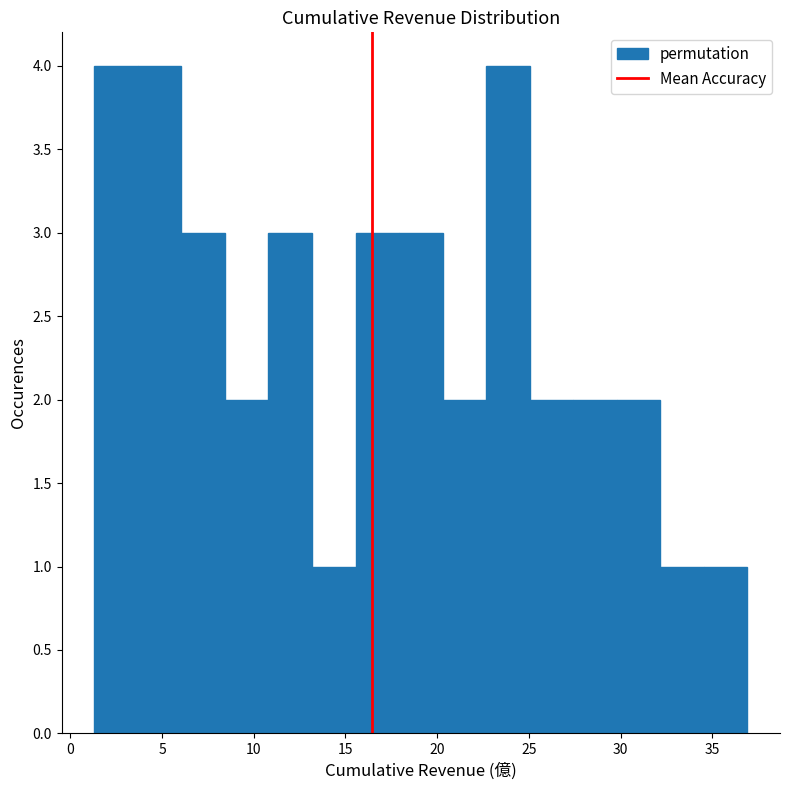

What is the height of the bar covering 22.5 to 25.0 on the x-axis? Neither the bar edges nor the heights are printed on the chart, so give them approximately, as read against the axes.

4